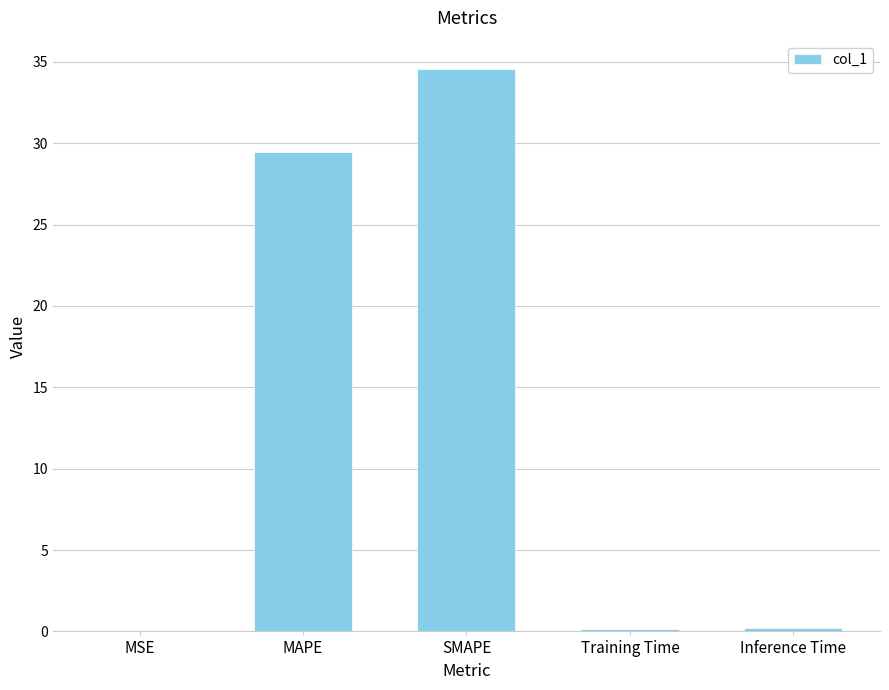

What is the sum of all values?

64.4